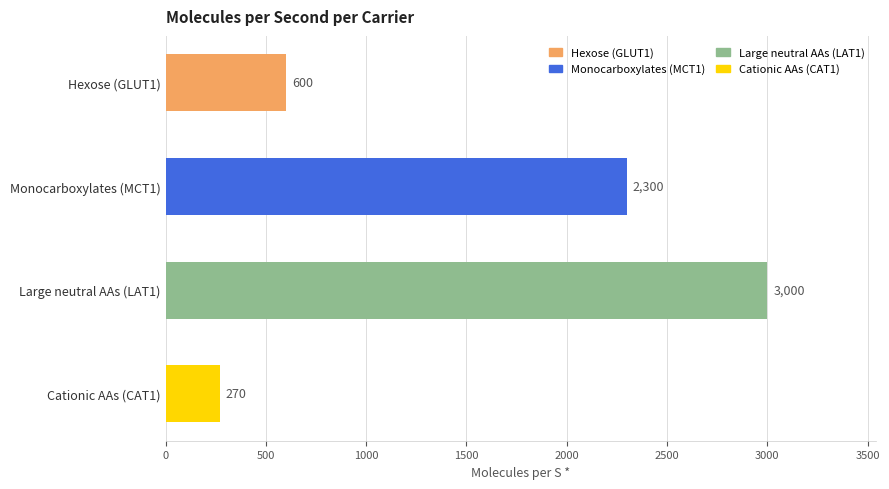

Which has a higher value, Large neutral AAs (LAT1) or Monocarboxylates (MCT1)?

Large neutral AAs (LAT1)